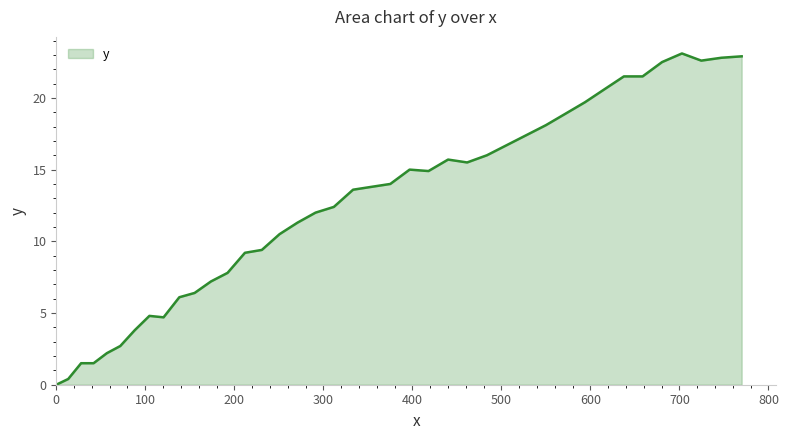

What is the difference between the maximum and minimum values?

23.1